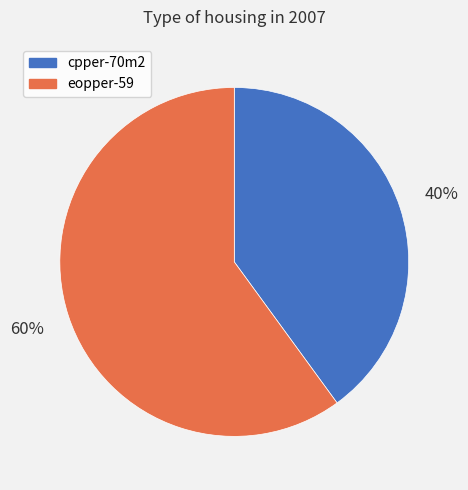

Count the number of slices in the pie.

2